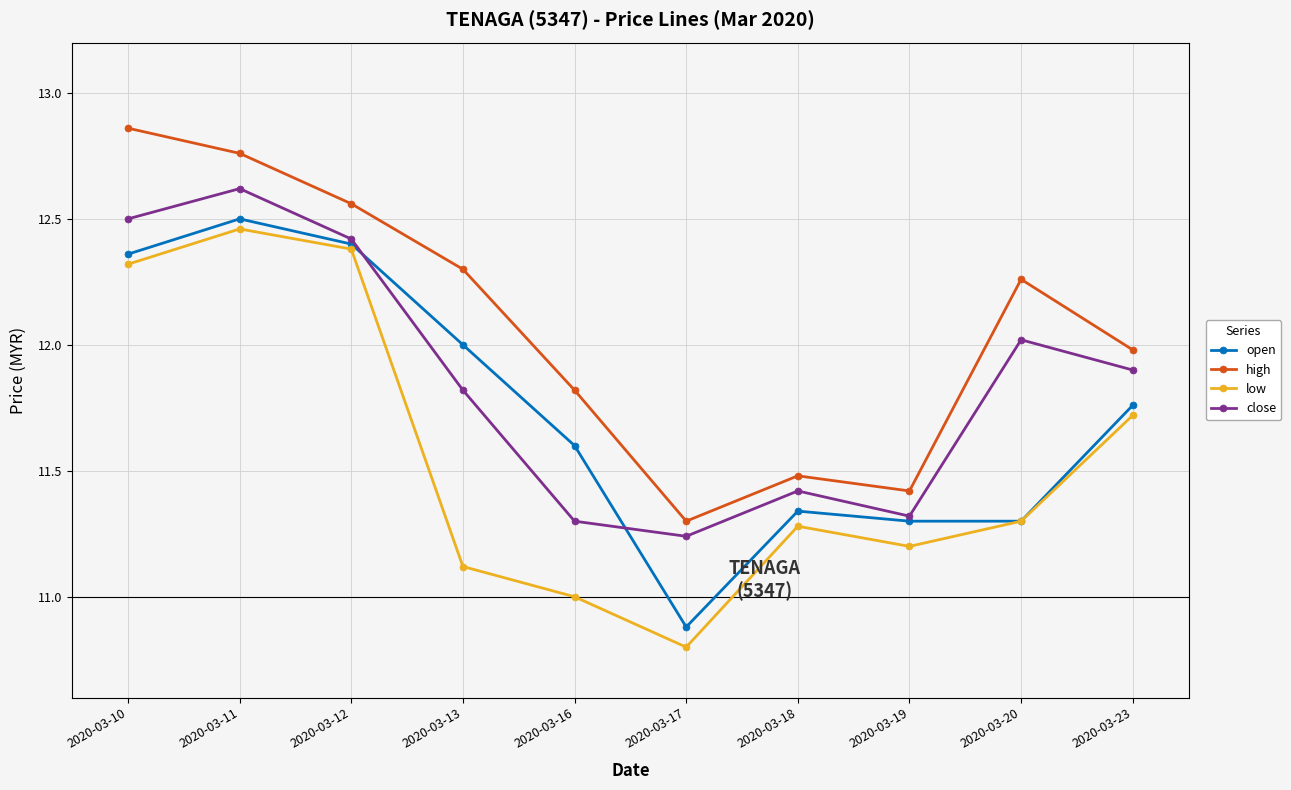

The close series shows 17.5 at 2020-03-20. True or false?

False